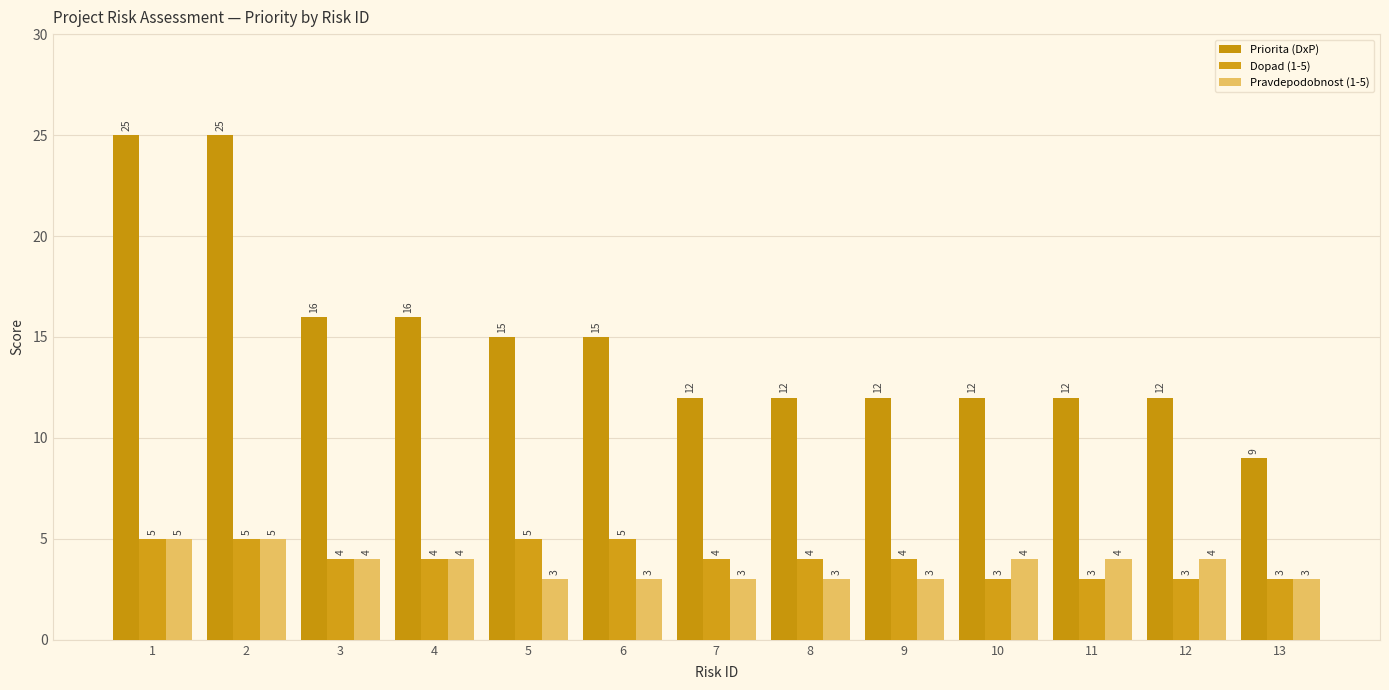

Between 12 and 13, which is larger?

12